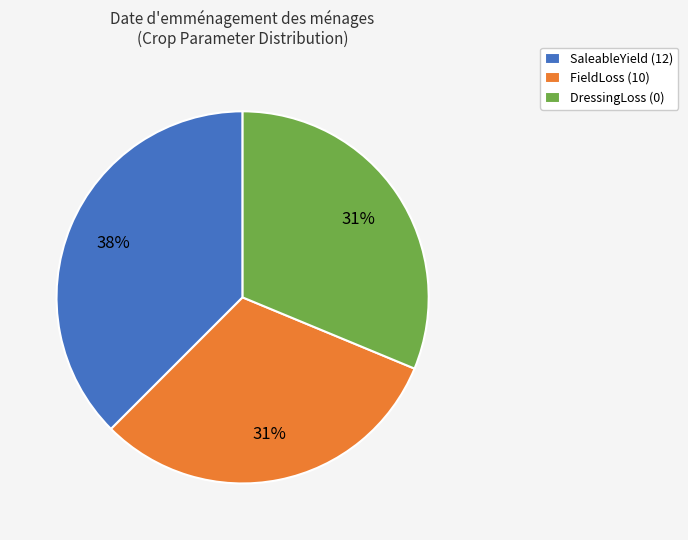

How many slices are in this pie chart?

3